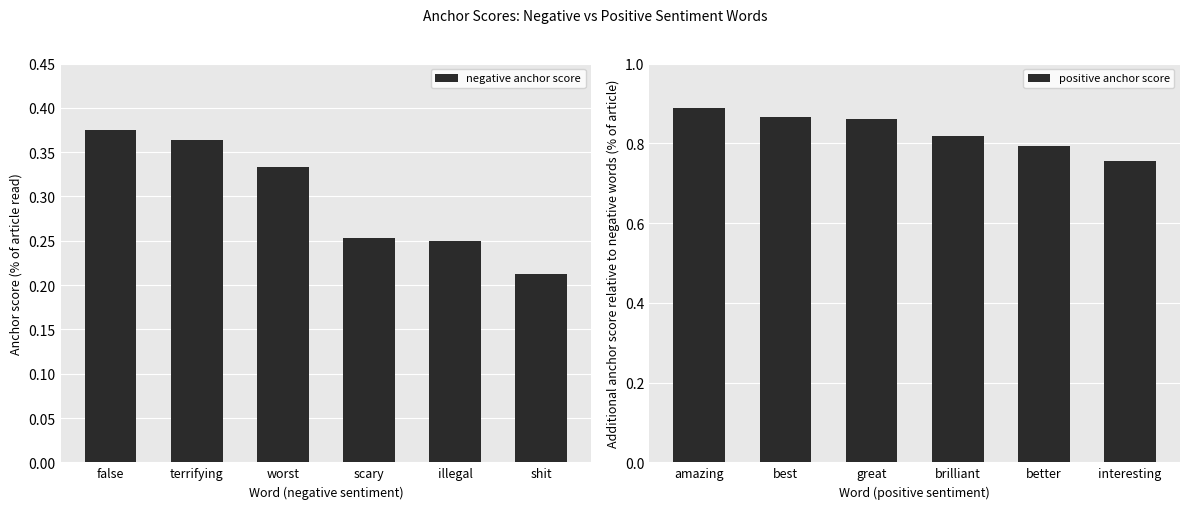

The positive anchor score series shows 0.5 at brilliant. True or false?

False